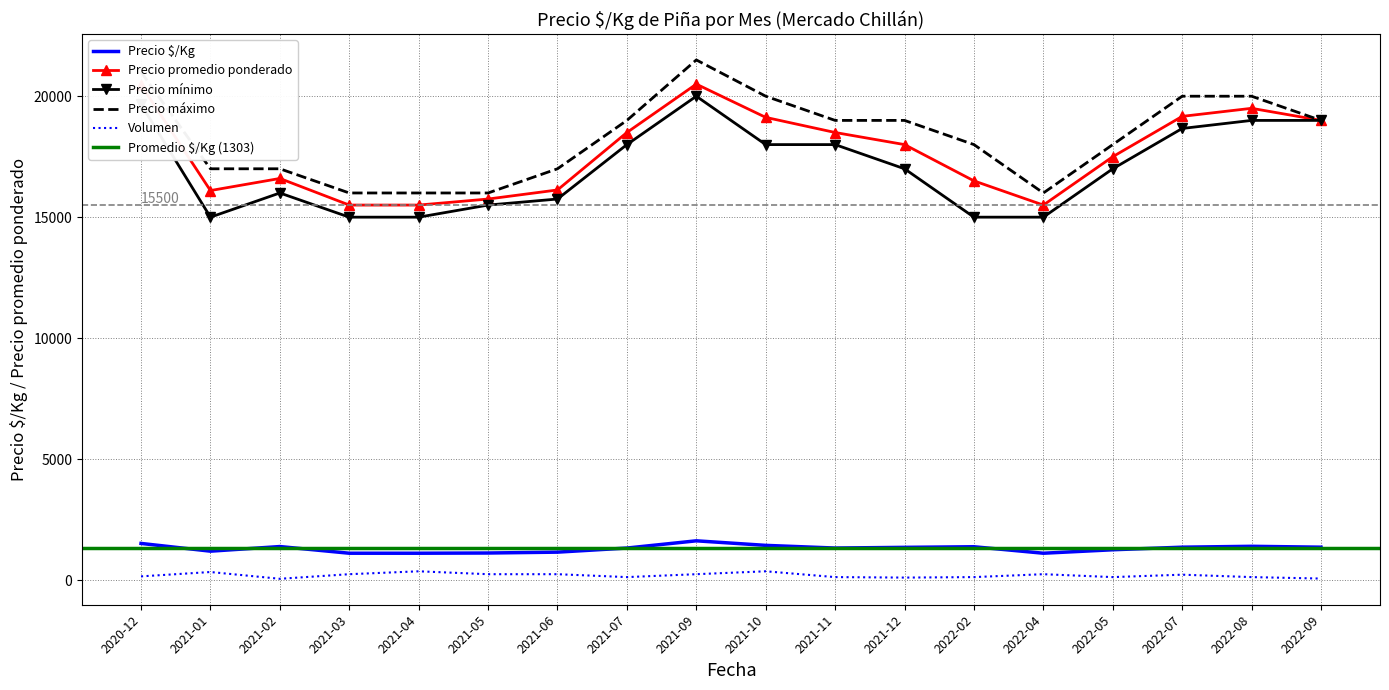

Between 2021-09 and 2021-10, which series saw the biggest shift?

Precio mínimo